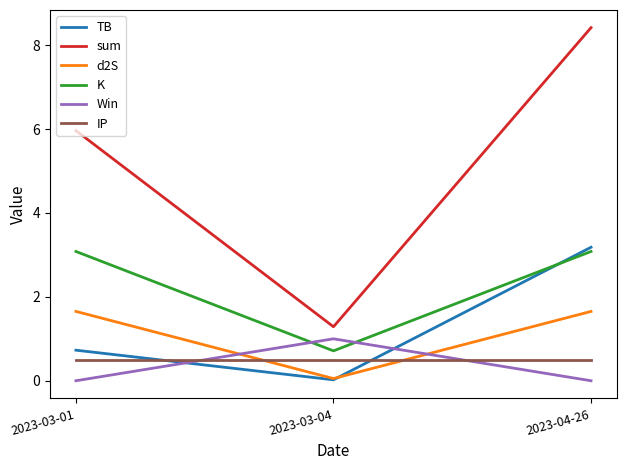

Between 2023-03-01 and 2023-03-04, which series saw the biggest shift?

sum